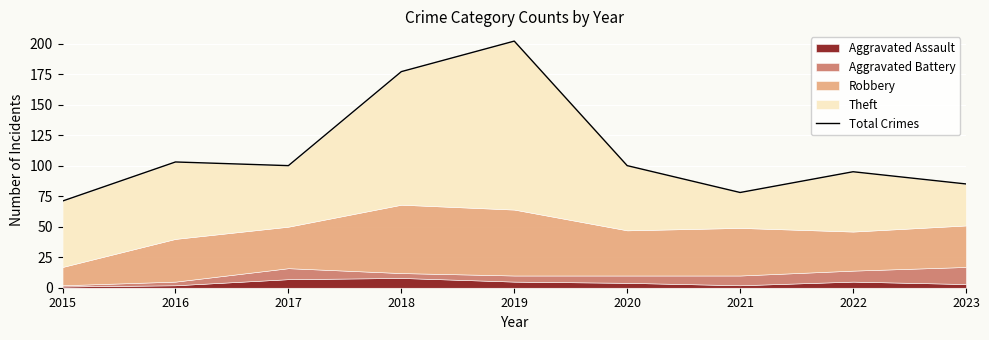

What is the difference between the values at 2016 and 2018?

74